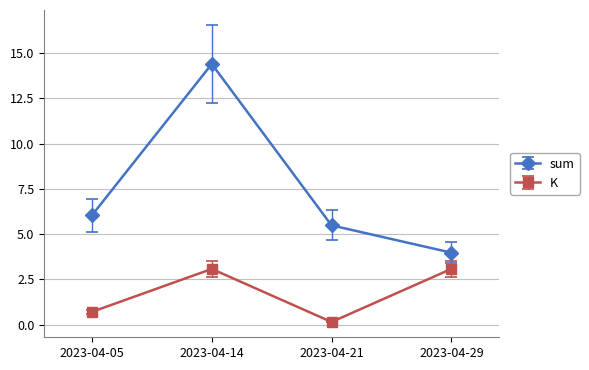

True or false: sum has more than 1 points higher than both neighbors.

False